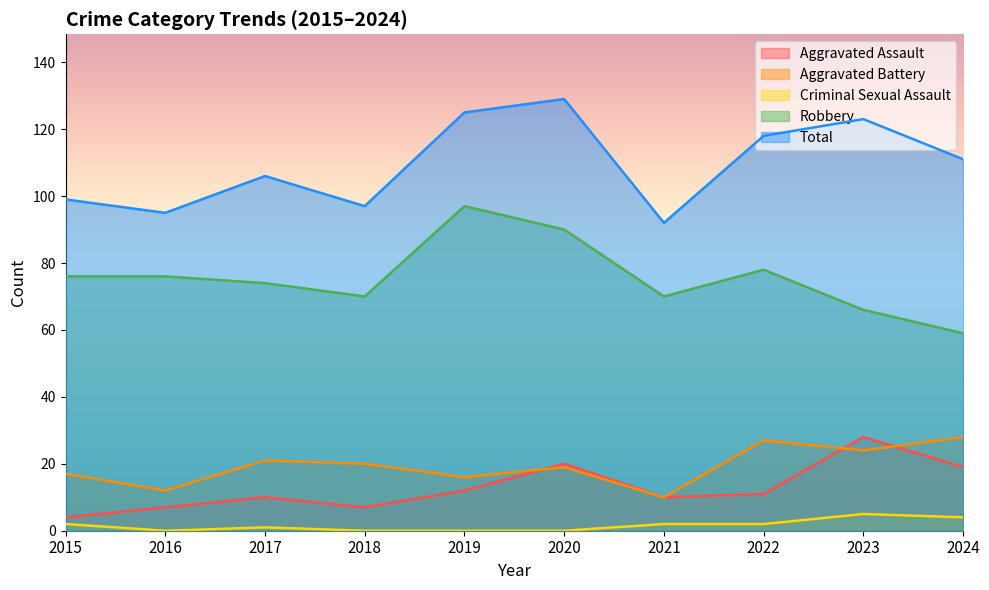

Which series has the widest spread of values?

Robbery